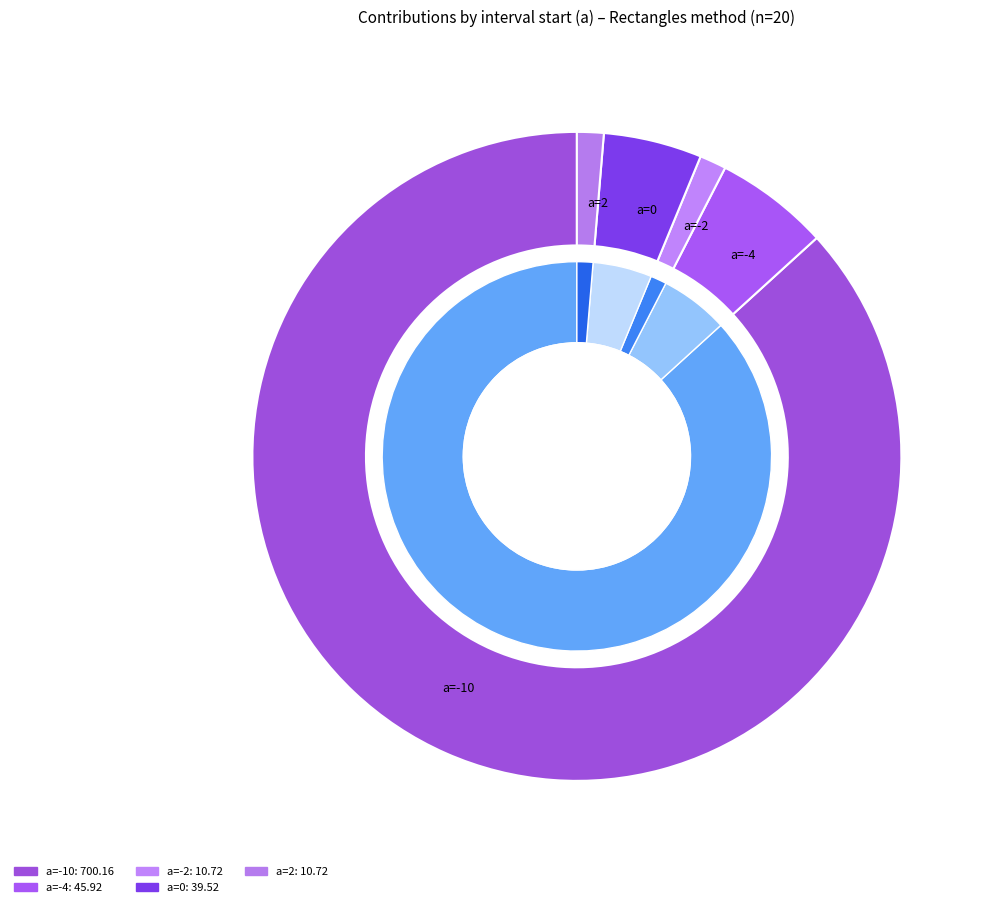

How many segments does this pie chart have?

5